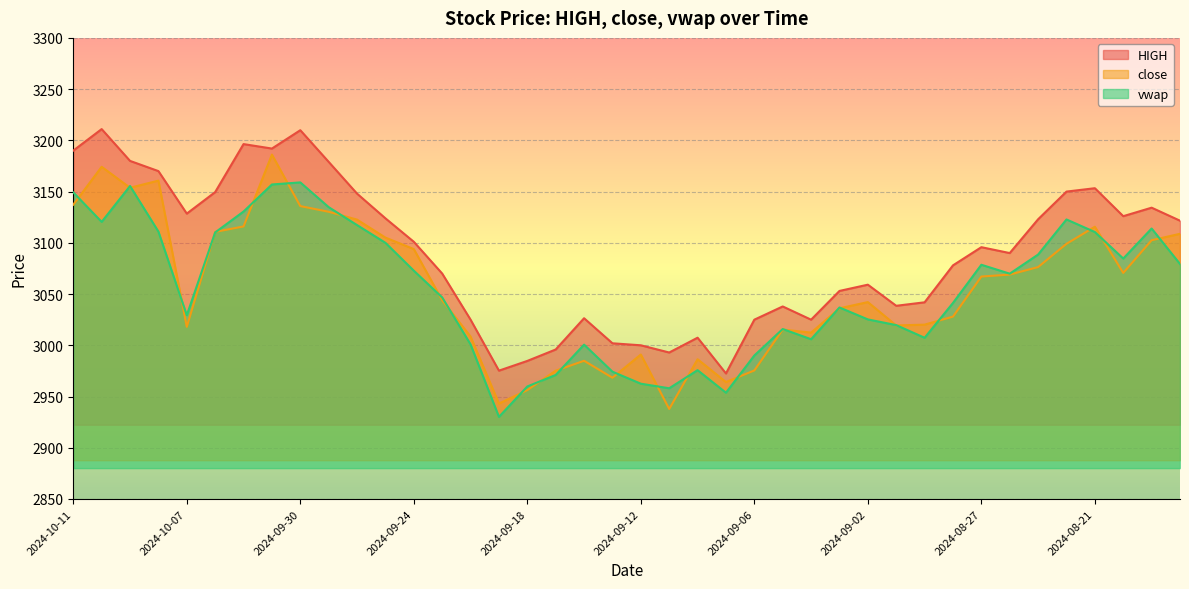

At which label is vwap closest to 3044?

2024-08-28